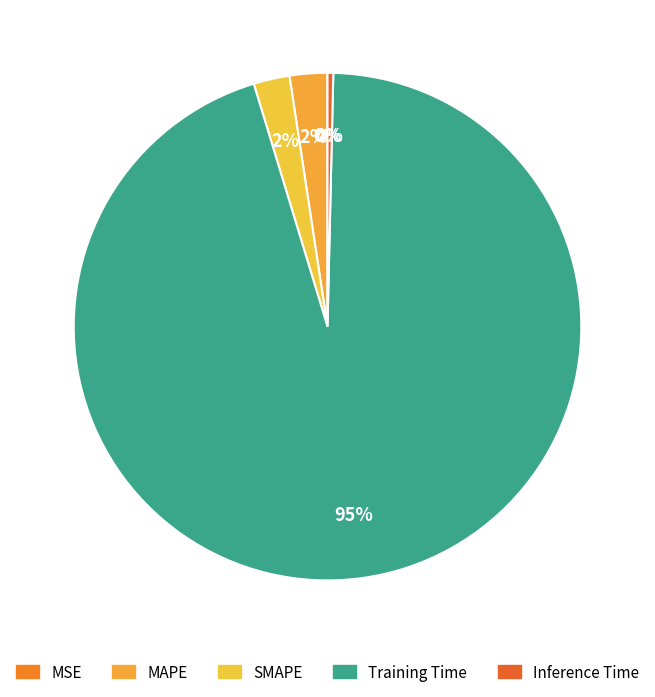

Is it true that Training Time is 95% of the pie?

True